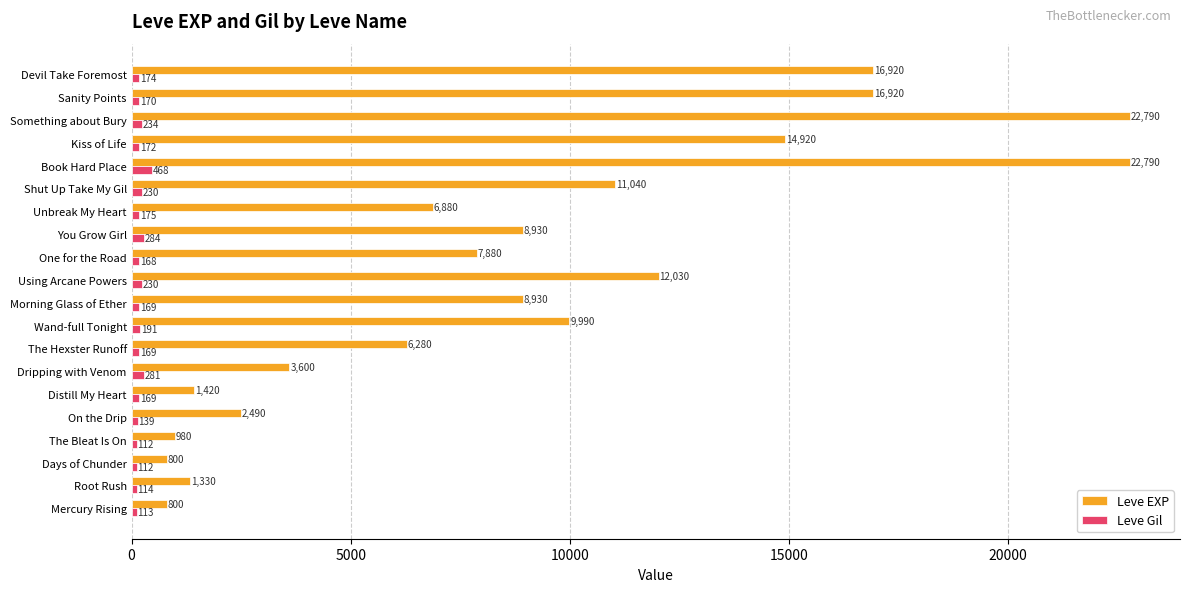

At which category is the sum across all series the highest?

Book Hard Place